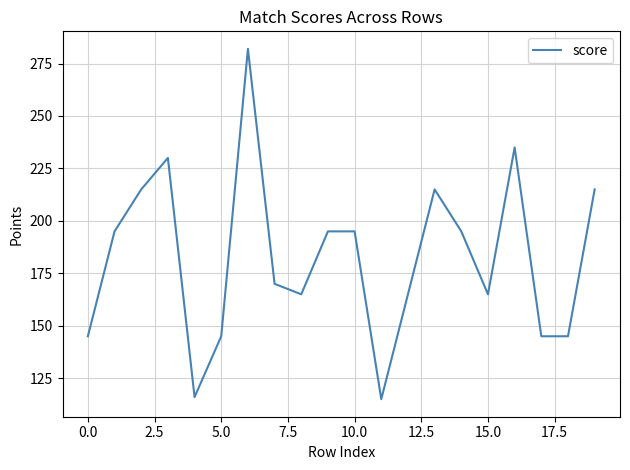

Reading left to right, list all the values displayed in this chart.

145	195	215	230	116	145	282	170	165	195	195	115	165	215	195	165	235	145	145	215